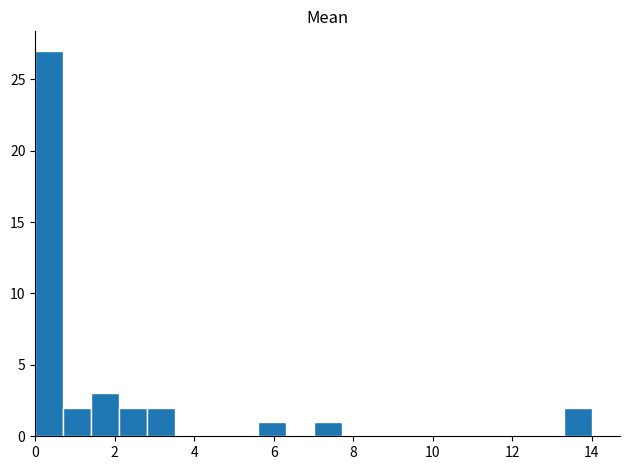

Read against the x-axis, roughly where is the centre of the tallest bar?

0.4